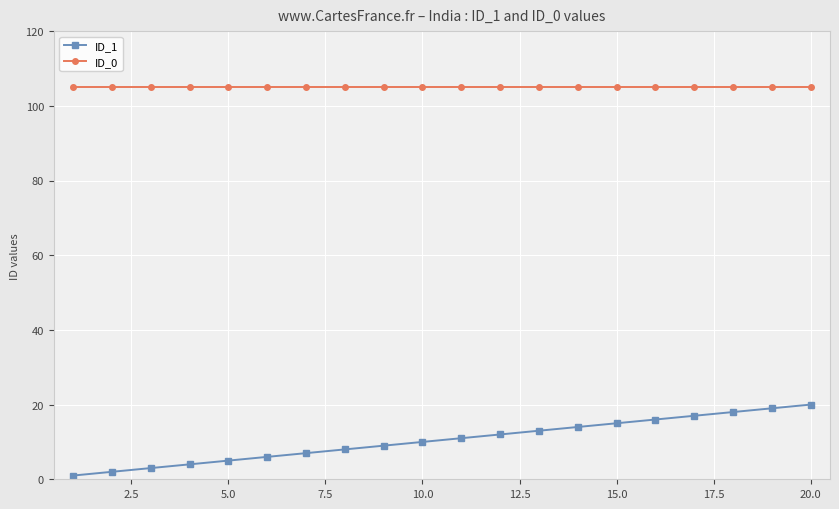

Which series has the largest range (max minus min)?

ID_1